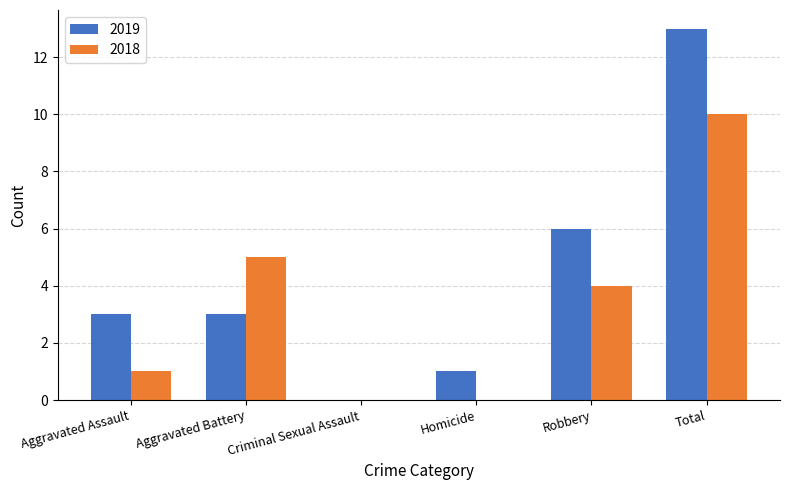

What is the spread (max minus min) of values at Aggravated Battery?

2